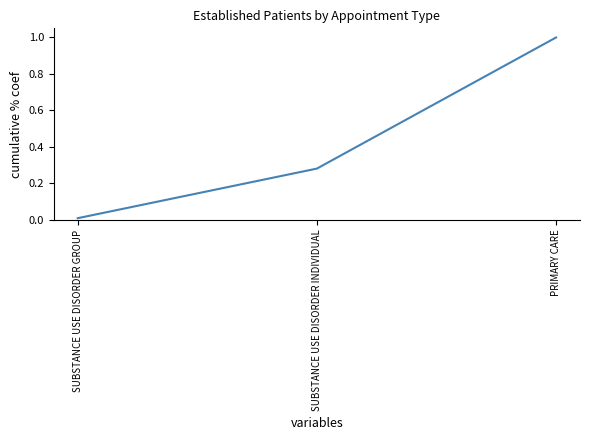

What is the average value?

0.4